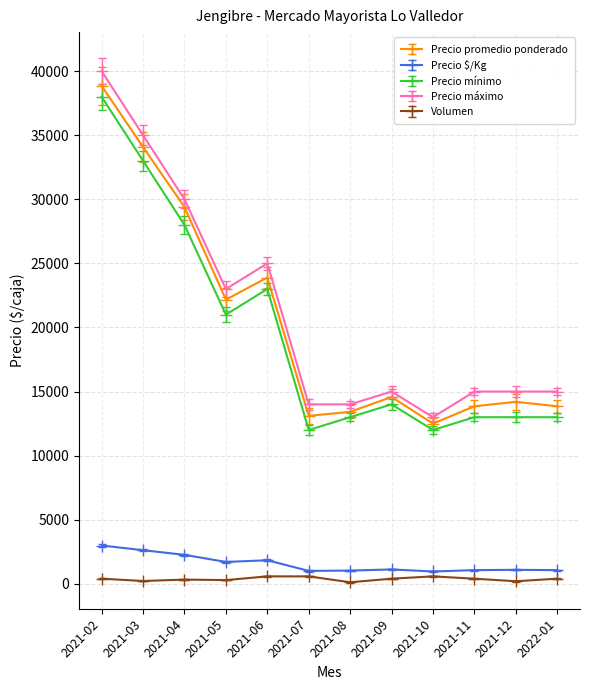

Which series has the largest total across all categories?

Precio máximo